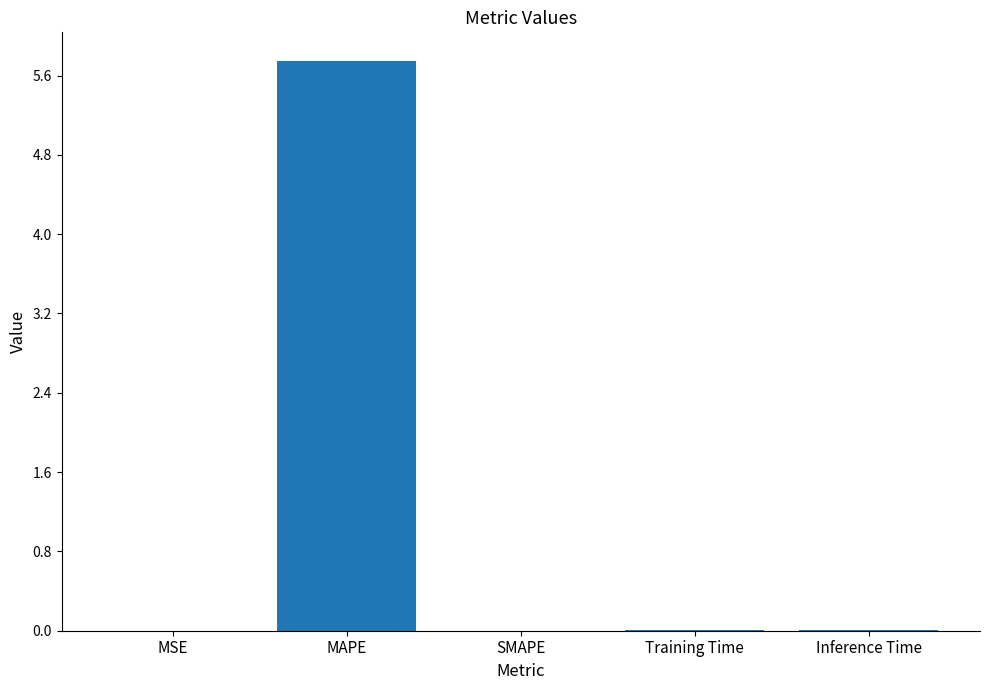

How many categories are shown in the chart?

5